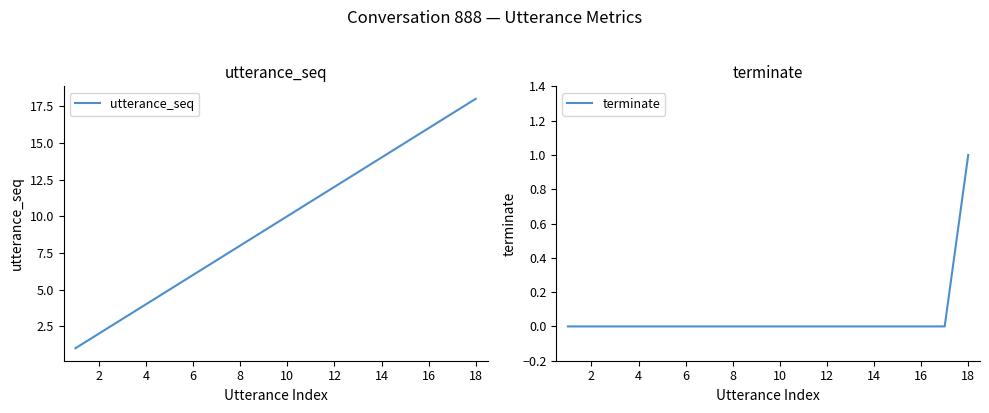

How many lines are shown in the chart?

2